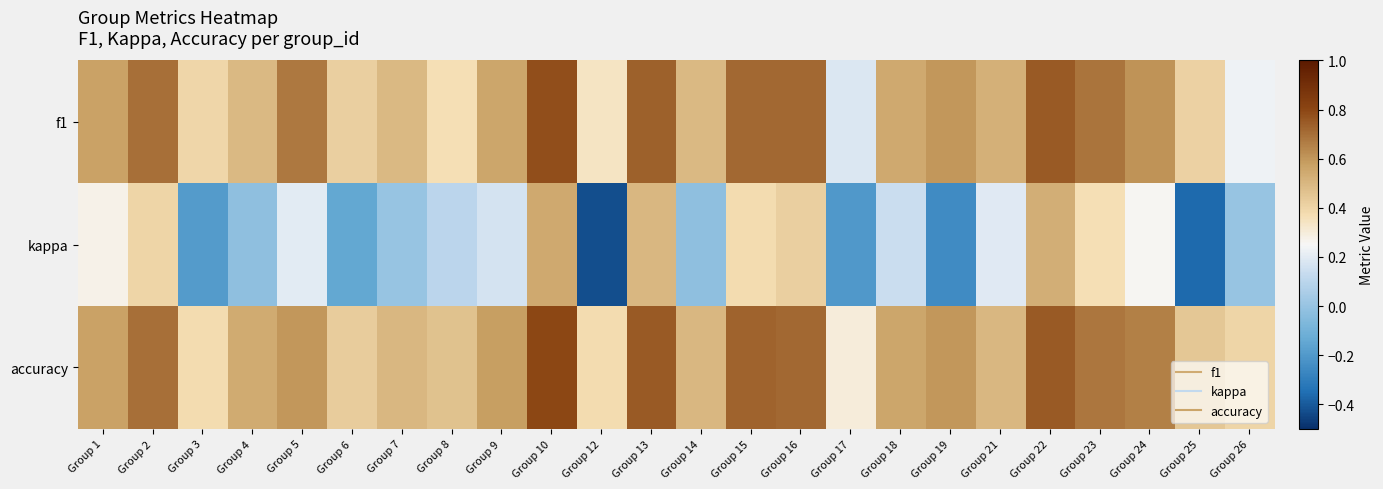

Which category has the lowest value across all series?

Group 12